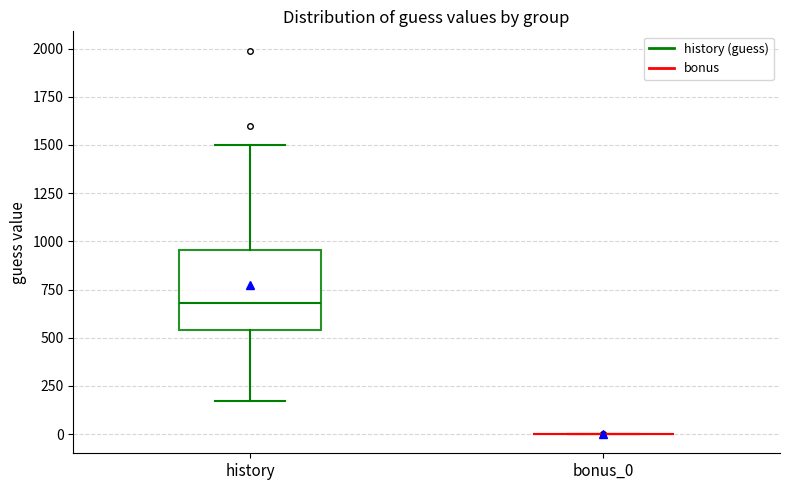

Reading left to right, transcribe this box plot: for each box, give where its median line is, the range the box spans, and where its two whiskers end, as read against the y-axis. The values are not printed on the chart, so give them approximately, as read against the axis.

history: median 700, box 550 to 950, whiskers 150 to 1500
bonus_0: box collapsed to a line at 0, whiskers 0 to 0